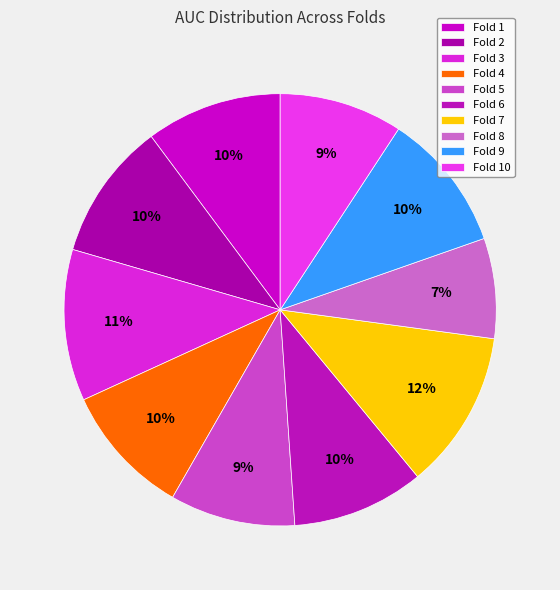

Count the number of slices in the pie.

10